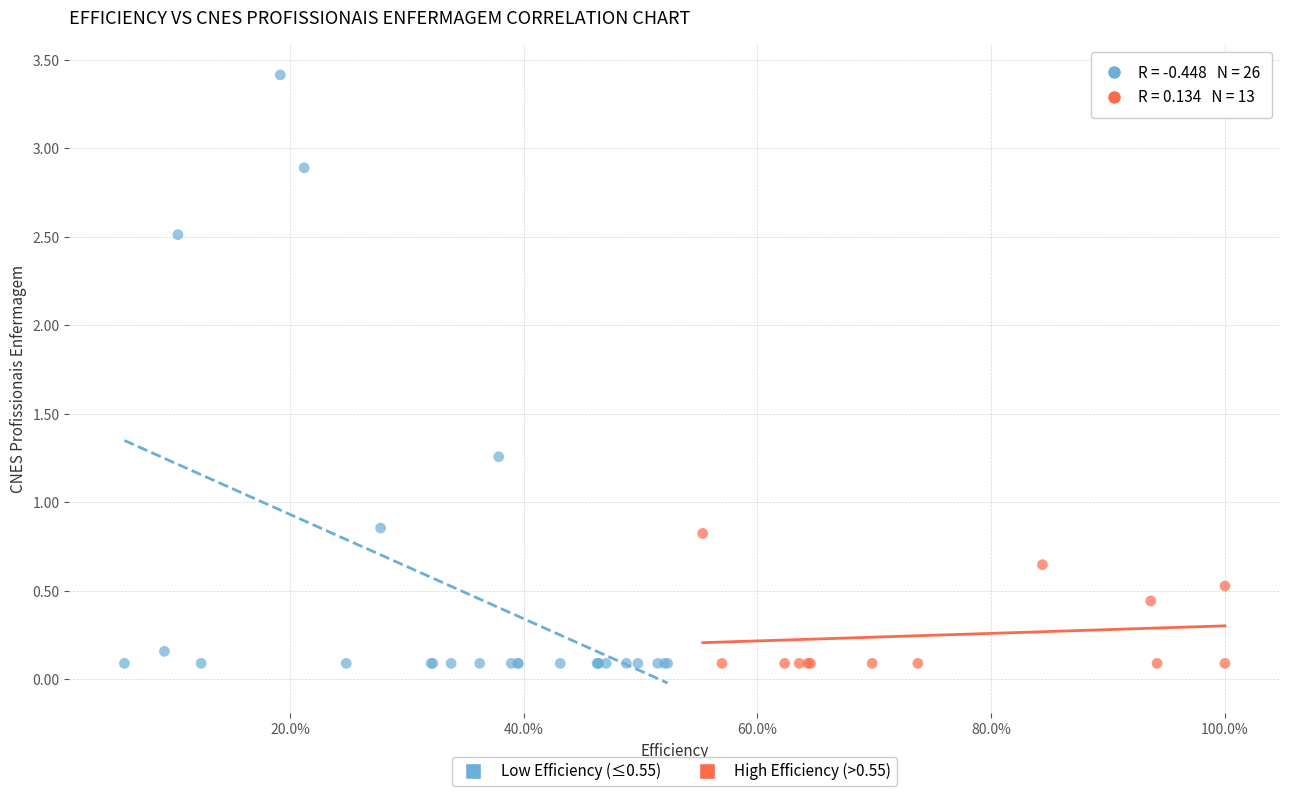

What are all the series names shown in the legend?

Low Efficiency (≤0.55), High Efficiency (>0.55)